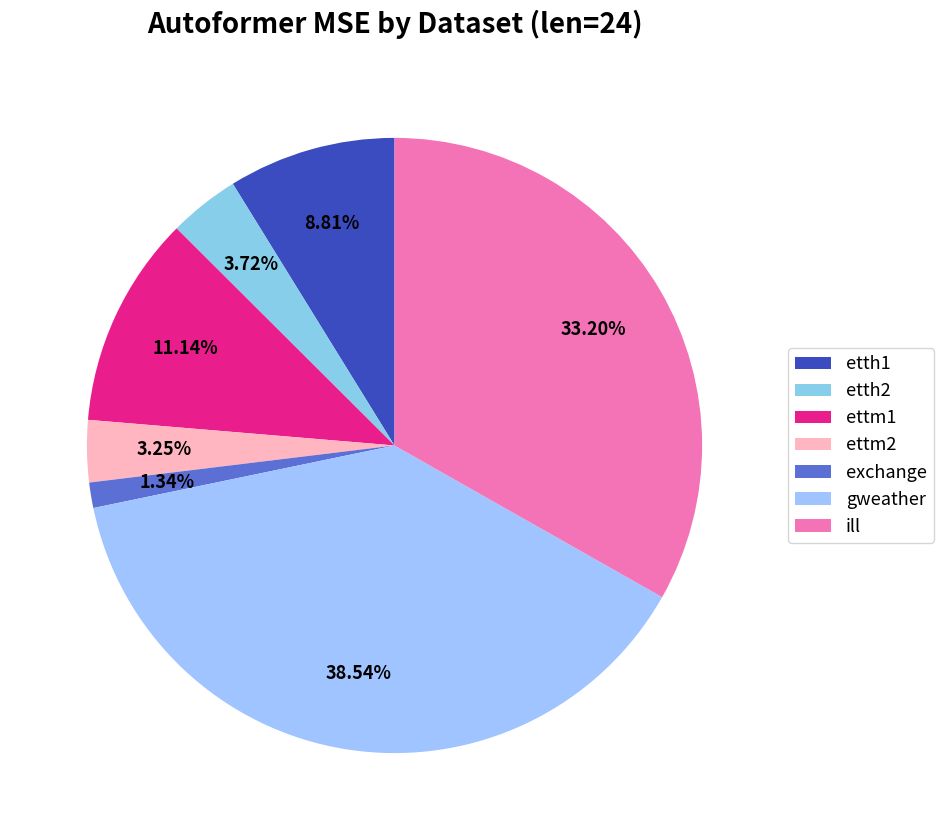

Which slice is the largest?

gweather